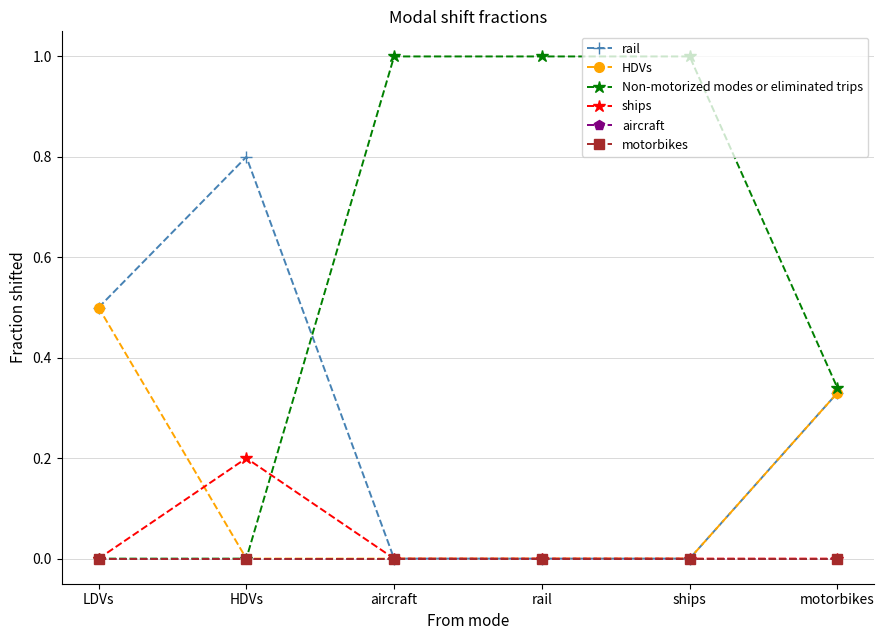

Is this an area chart (filled region under the line)?

No